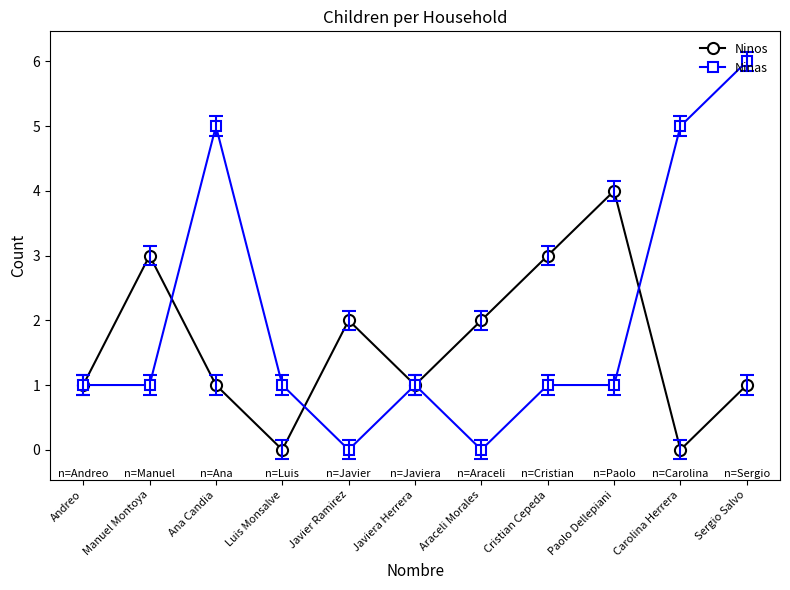

Reading left to right, transcribe all the data shown in this chart.

Ninos: Andreo=1	Manuel Montoya=3	Ana Candia=1	Luis Monsalve=0	Javier Ramirez=2	Javiera Herrera=1	Araceli Morales=2	Cristian Cepeda=3	Paolo Dellepiani=4	Carolina Herrera=0	Sergio Salvo=1
Ninas: Andreo=1	Manuel Montoya=1	Ana Candia=5	Luis Monsalve=1	Javier Ramirez=0	Javiera Herrera=1	Araceli Morales=0	Cristian Cepeda=1	Paolo Dellepiani=1	Carolina Herrera=5	Sergio Salvo=6